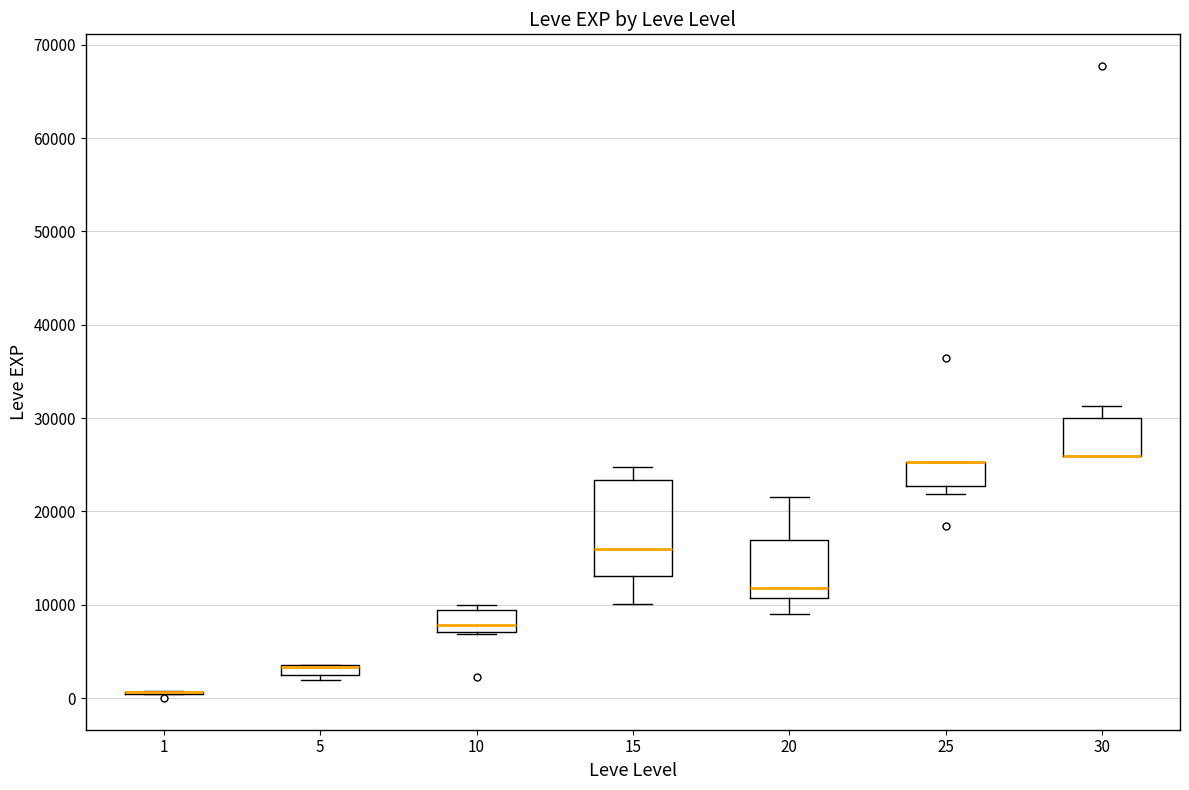

Which box is the tallest, from its lower edge to its upper edge?

15